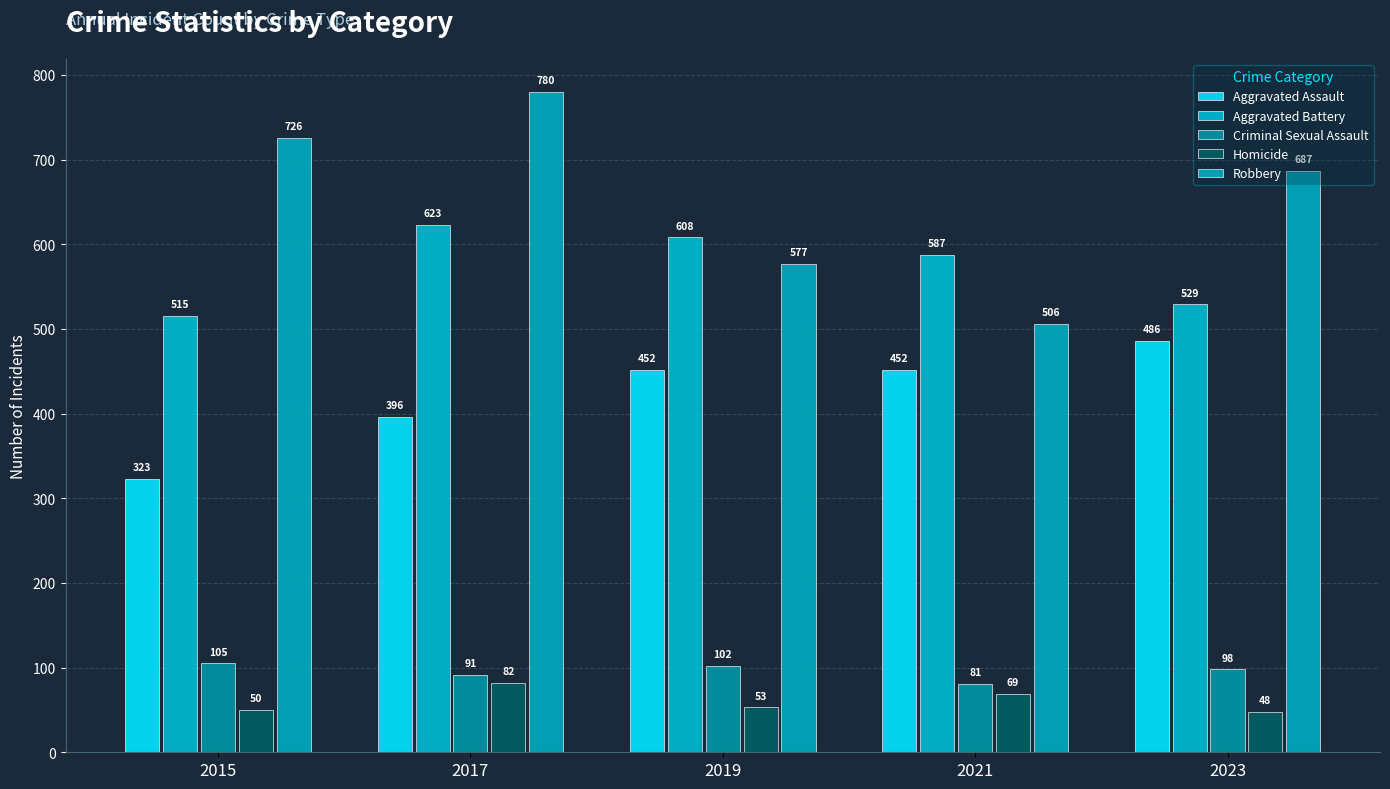

True or false: Aggravated Assault has a value of 591 at 2021.

False